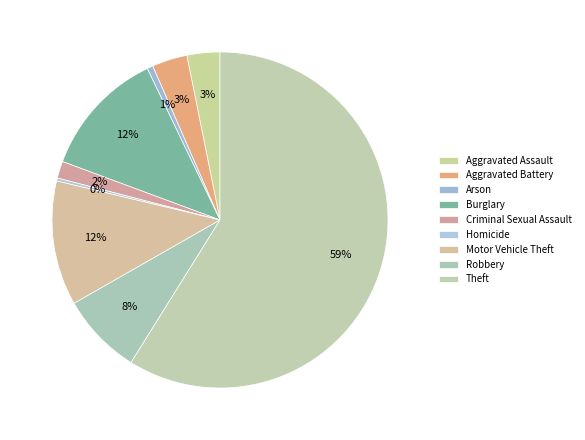

Which slice is the largest?

Theft